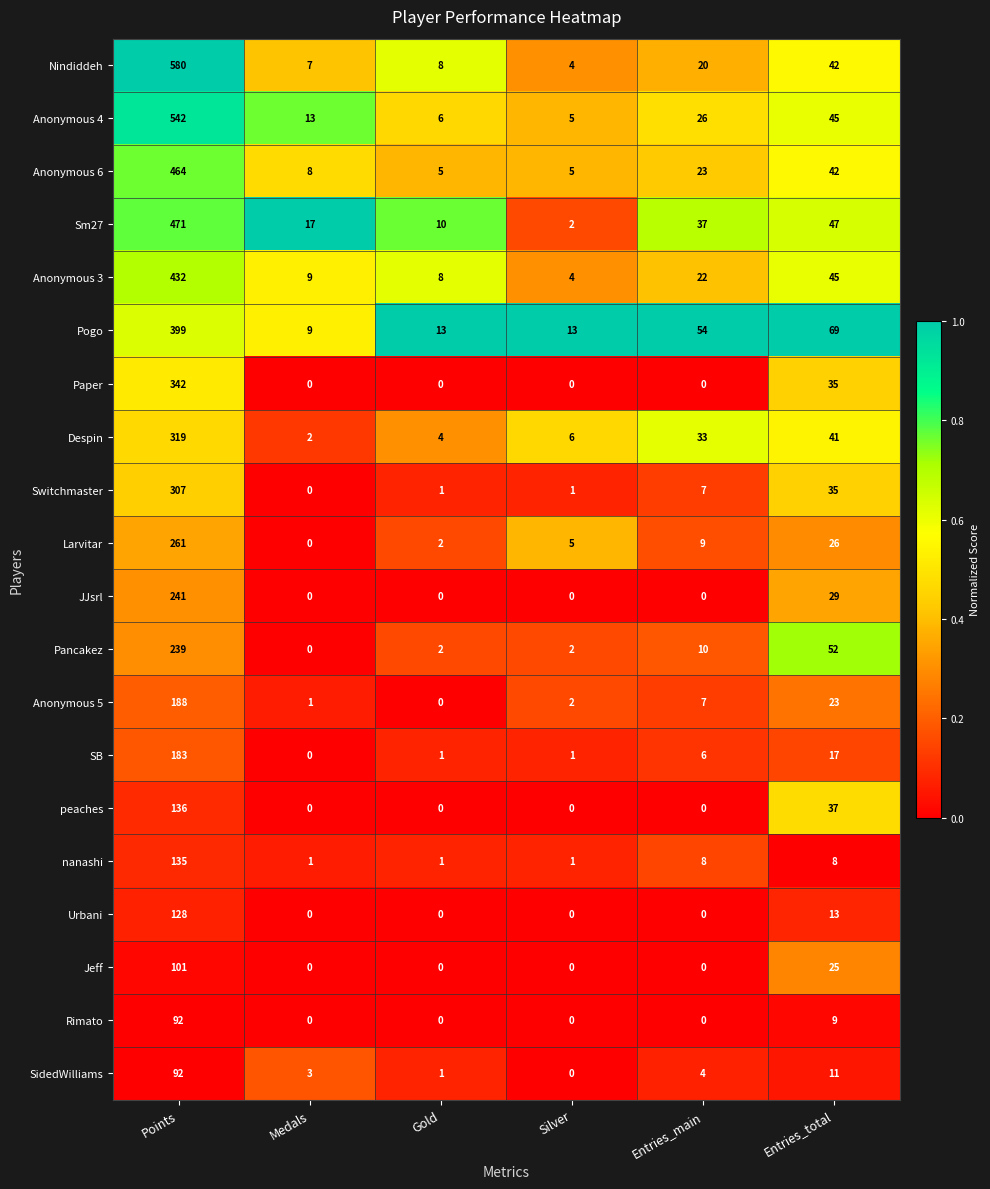

The value of Switchmaster at Gold is 1. True or false?

True